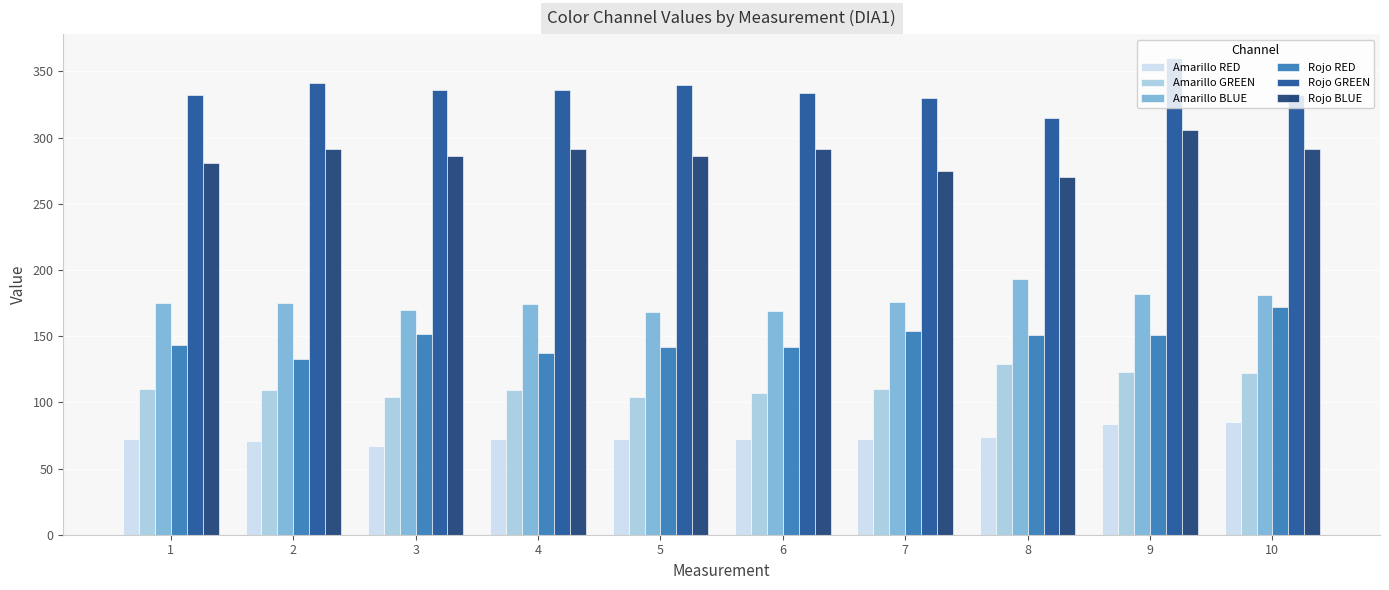

Is the value of Amarillo RED at 10 greater than the value of Rojo RED at 3?

No